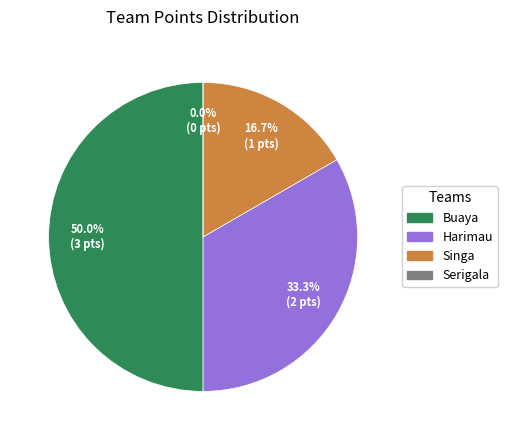

The Serigala slice represents 7% of the pie. True or false?

False